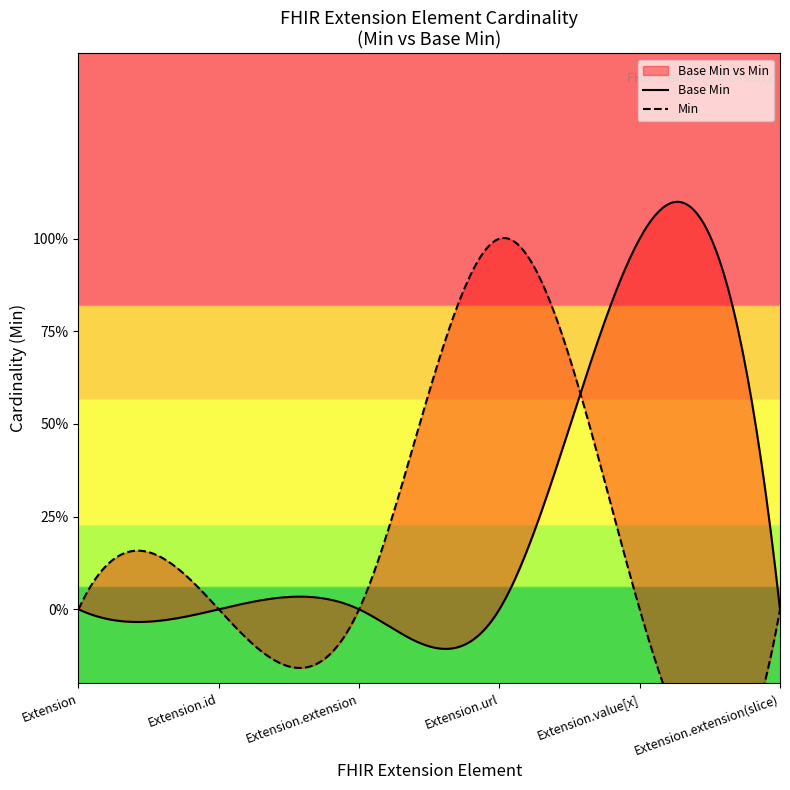

What is the sum of all Base Min values?

1